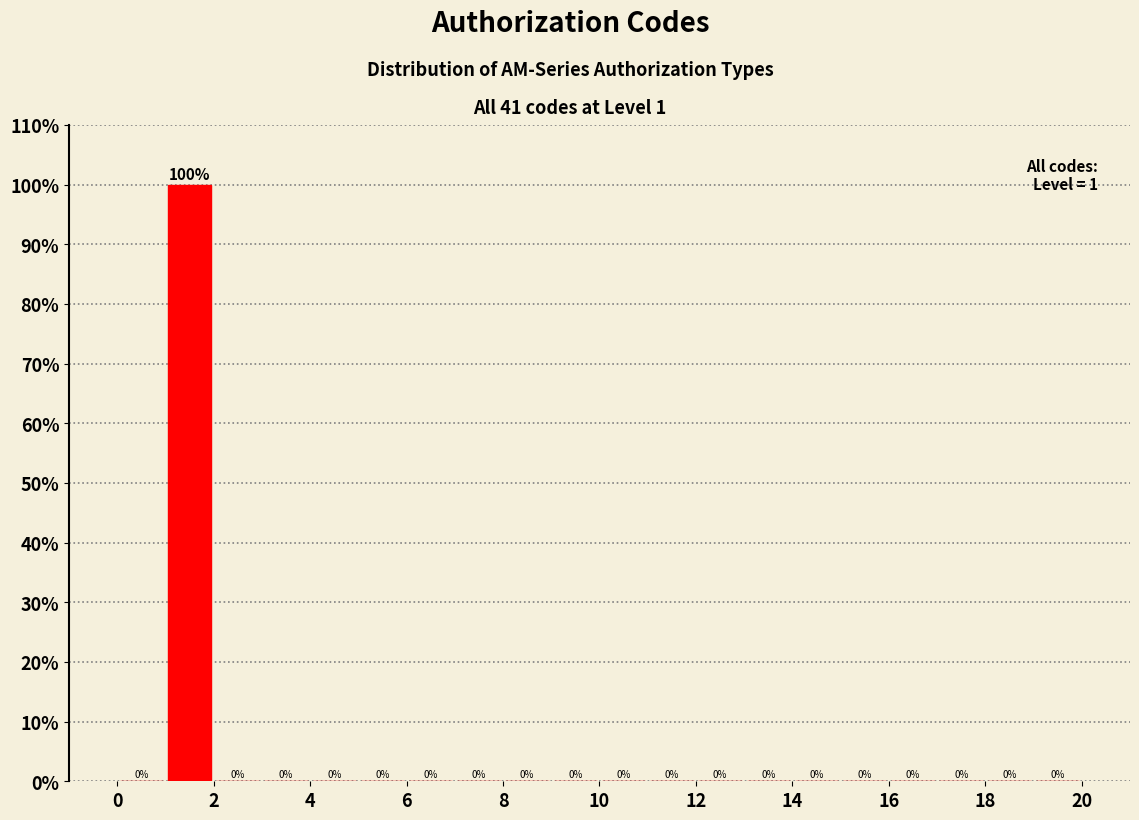

What is the height of the bar covering 1 to 2 on the x-axis?

100